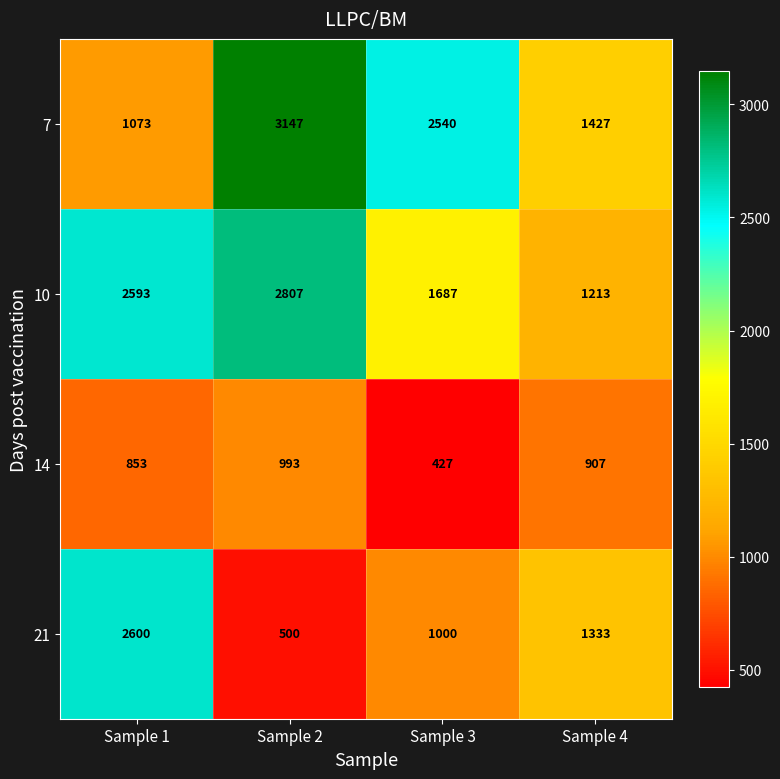

The value of 10 at Sample 2 is 2807. True or false?

True